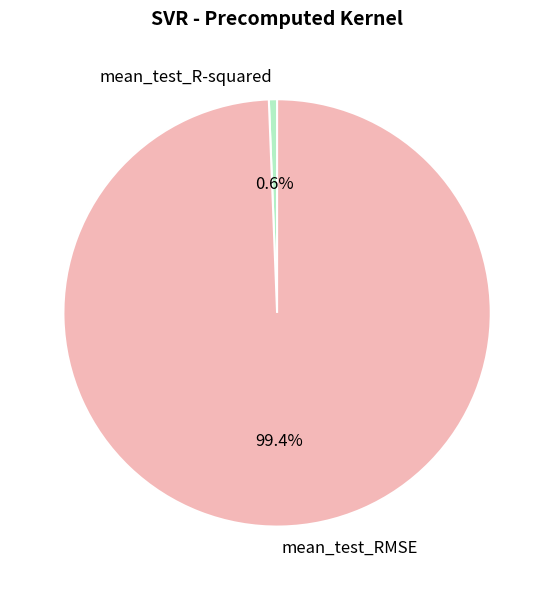

Which category has the biggest portion of the pie?

mean_test_RMSE